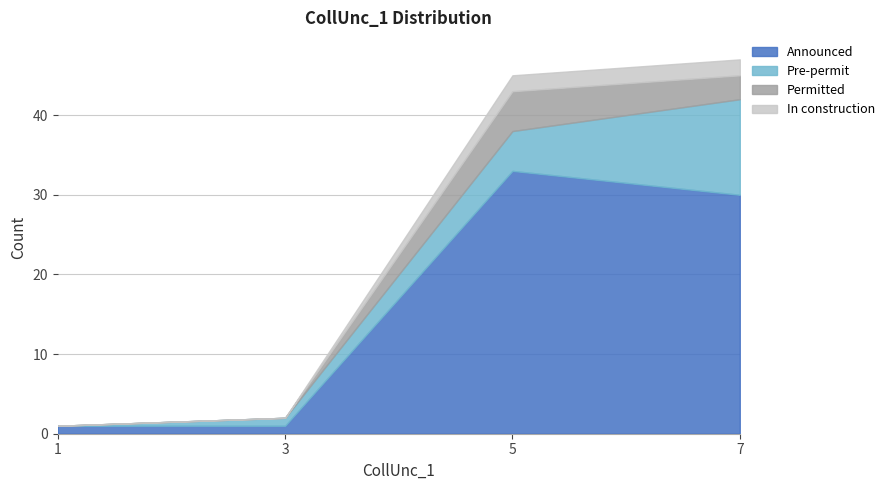

Is the value of 0 at 3 greater than the value of 3 at 7?

No